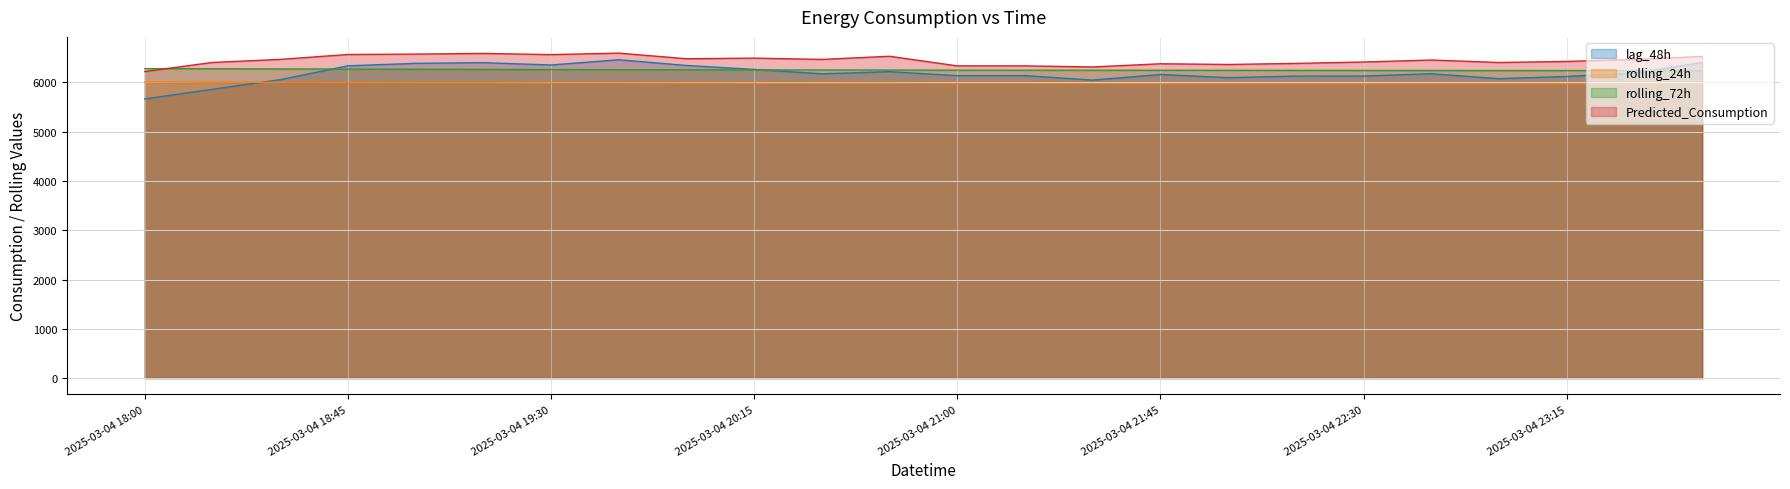

Read the lag_48h value at 2025-03-04 20:00.

6344.0